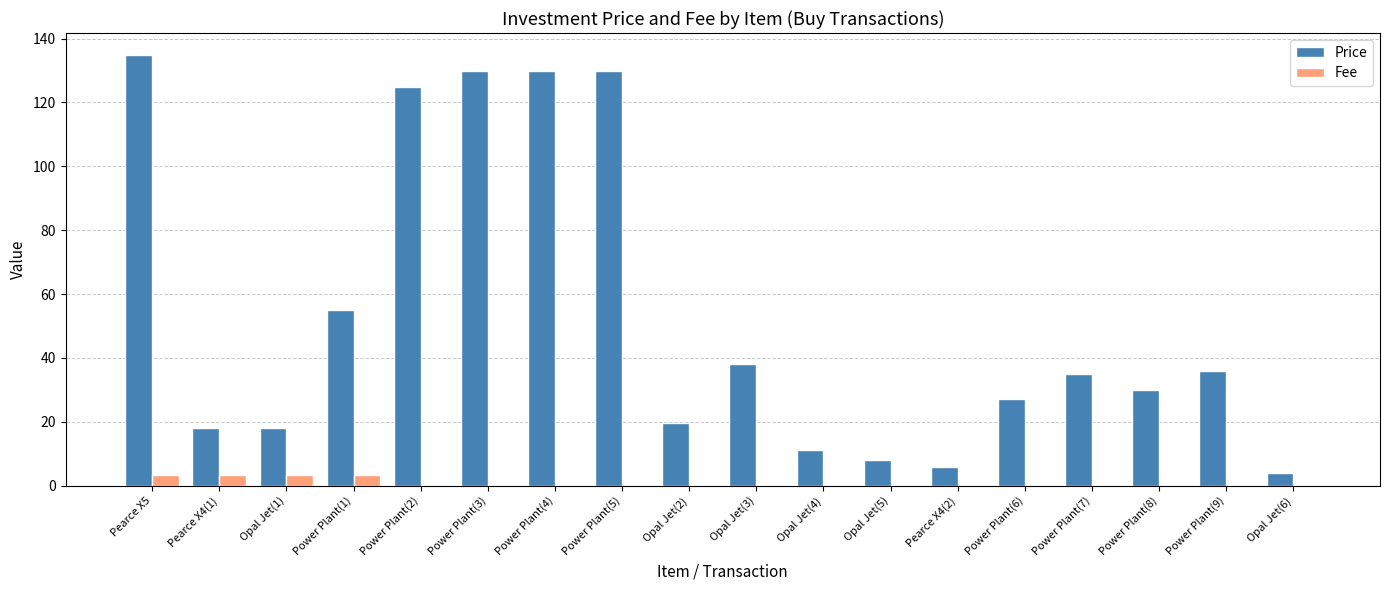

Is the value of Fee at Opal Jet(5) greater than the value of Price at Power Plant(8)?

No